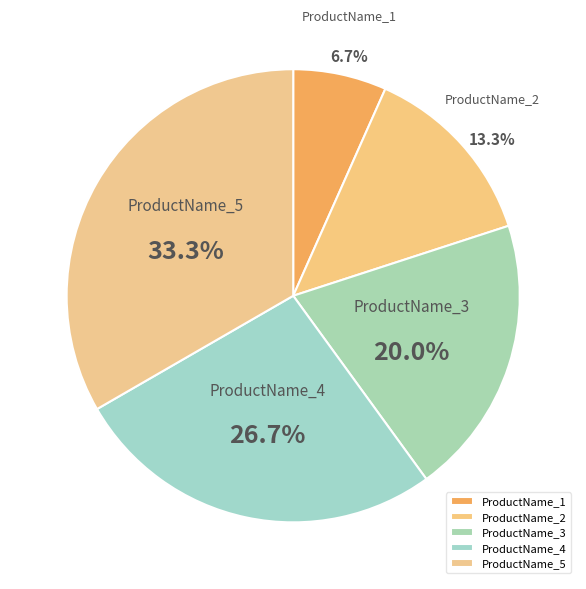

True or false: ProductName_3 accounts for 20% of the total.

True